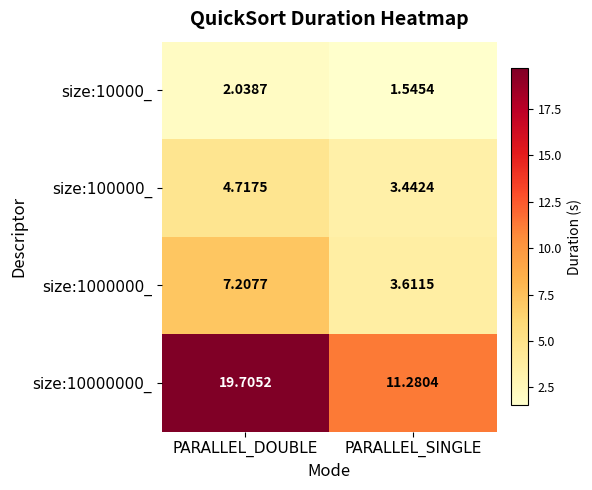

Rank the categories by size:10000_ value from lowest to highest.

PARALLEL_SINGLE, PARALLEL_DOUBLE